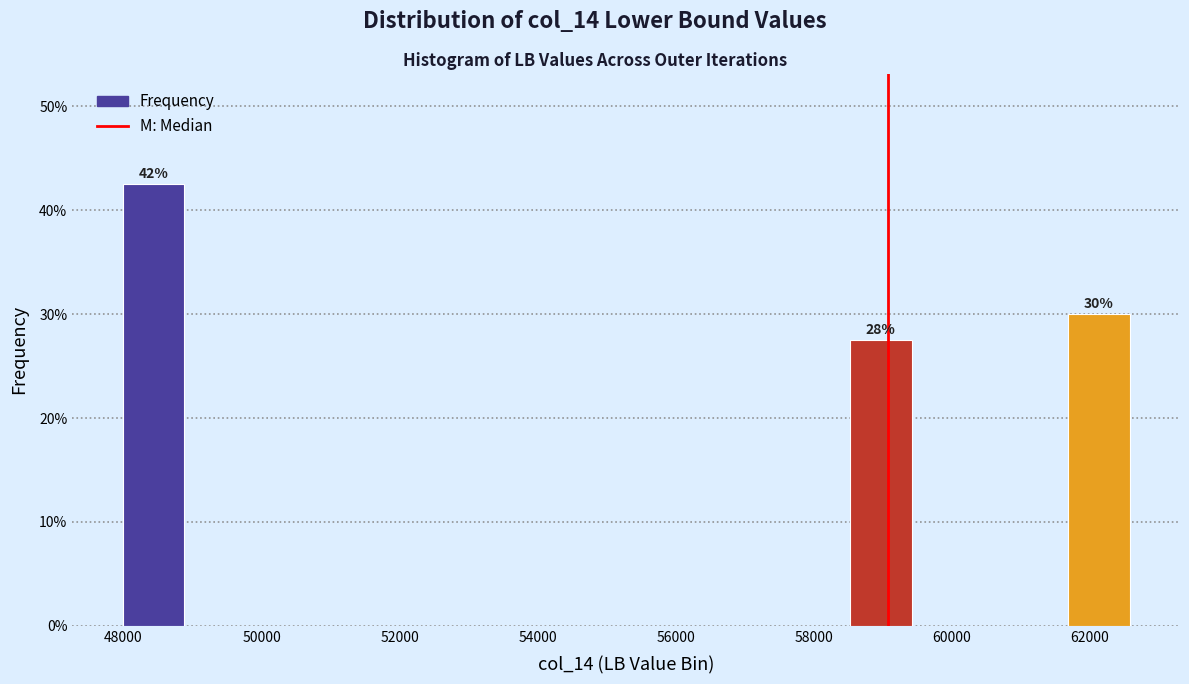

Which range on the x-axis has the tallest bar?

48000 to 49000